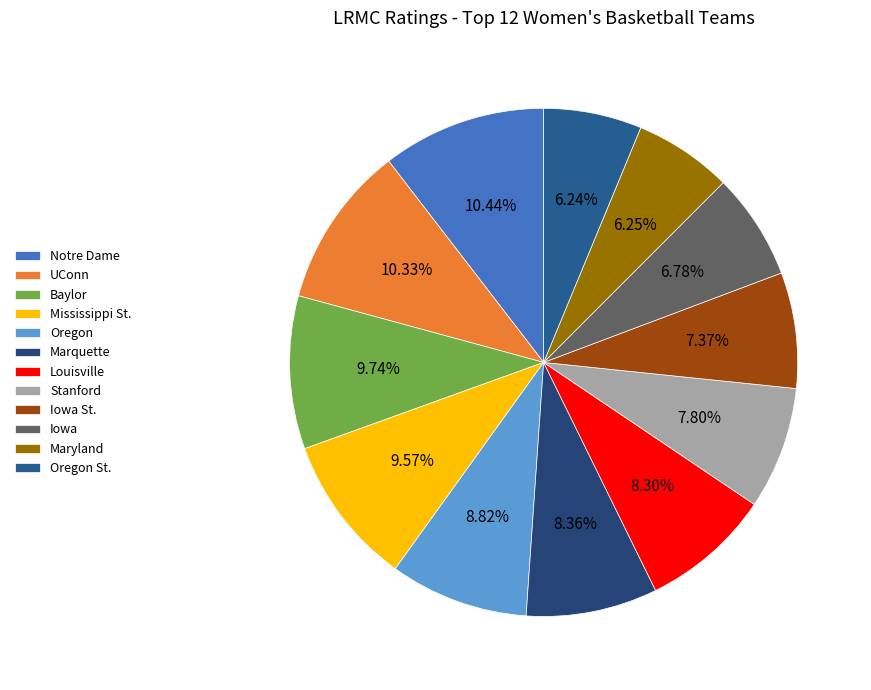

What percentage is the Stanford slice, to the nearest percent?

8%